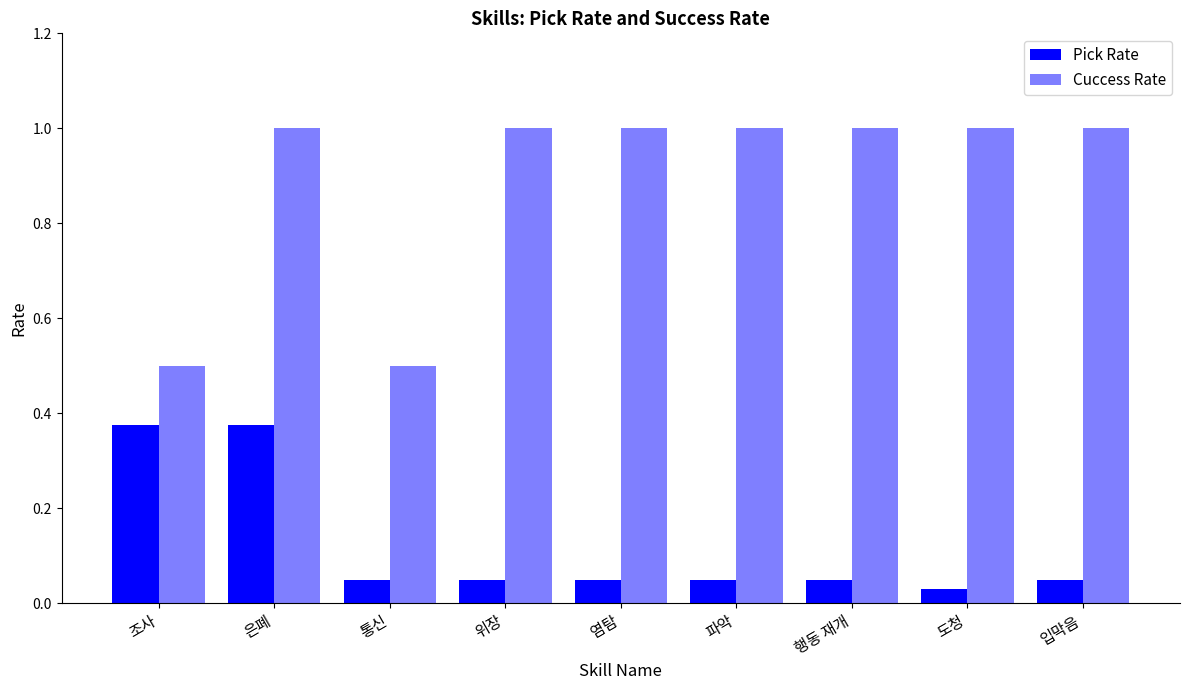

How many groups of bars are there?

9